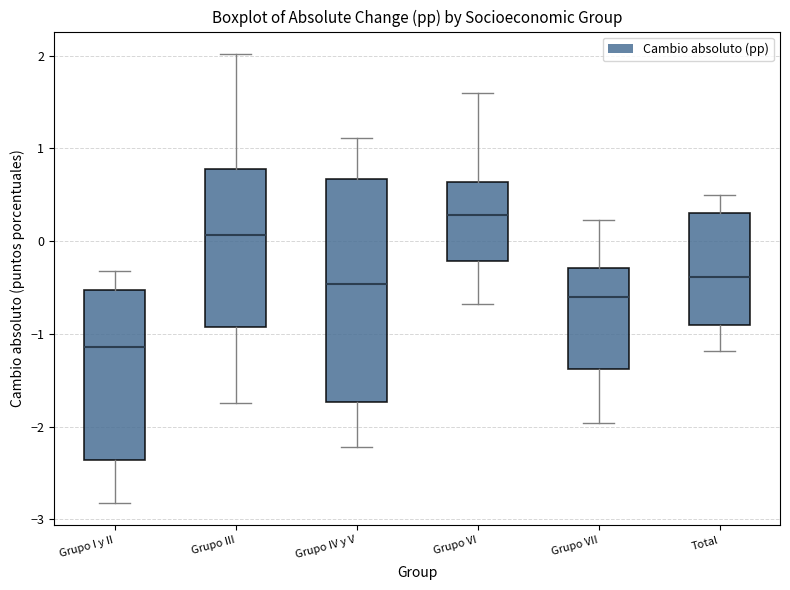

Where is the upper edge of the box for Grupo VII on the y-axis? The values are not printed on the chart, so give them approximately, as read against the axis.

-0.3